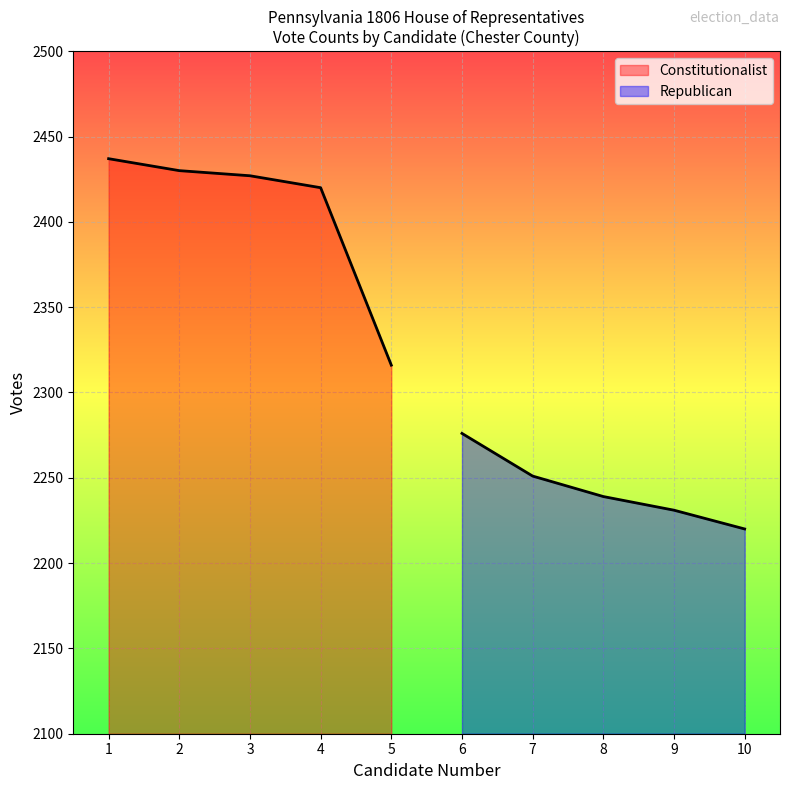

How many values in the Republican series exceed 2239?

2